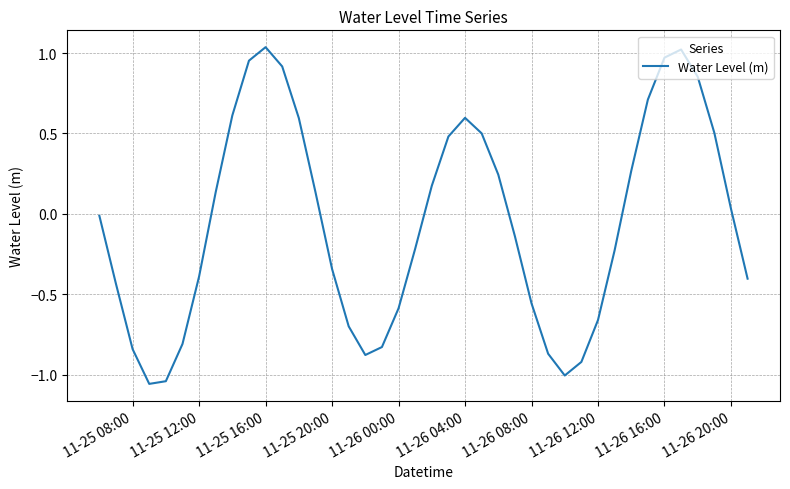

How many lines are shown in the chart?

1